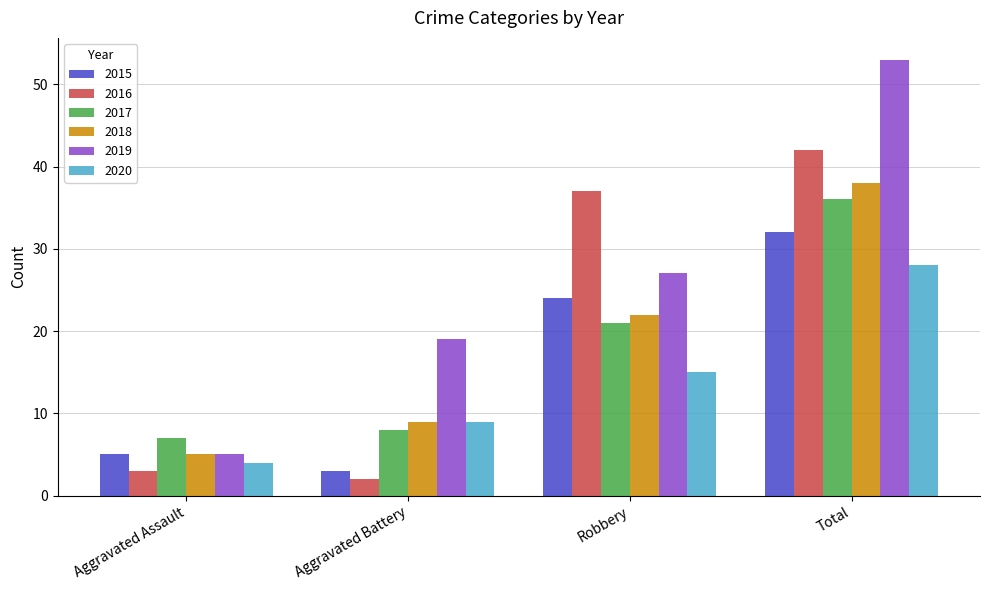

Does the chart contain any negative values?

No